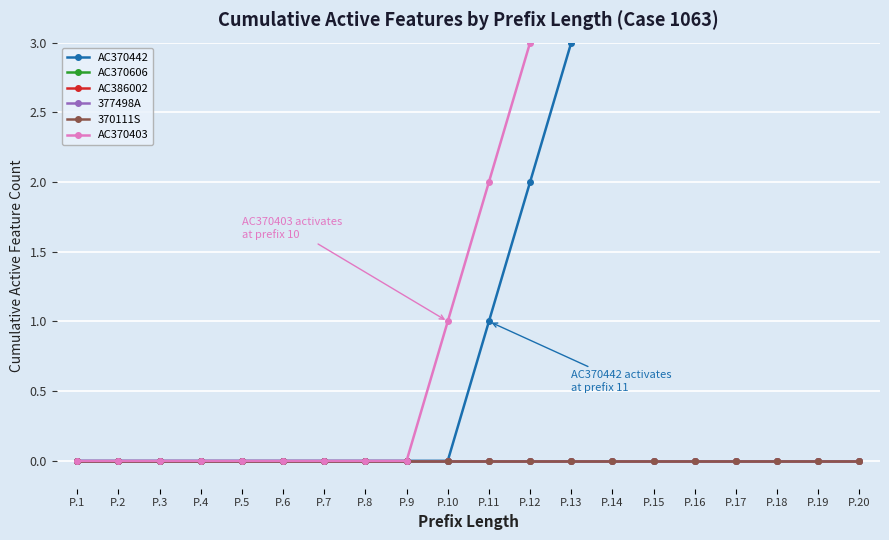

The AC386002 series shows 0 at P.7. True or false?

True